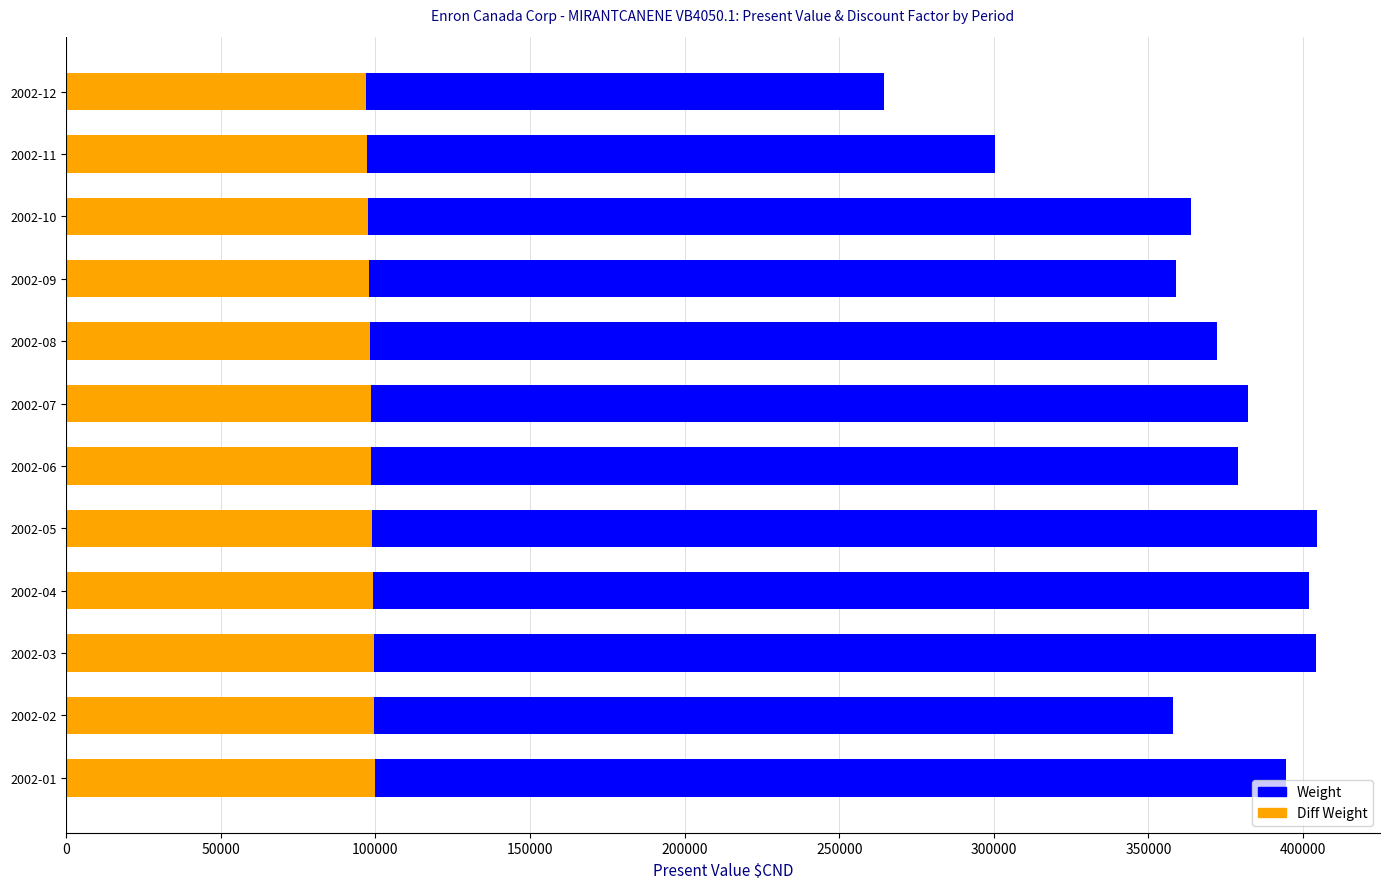

True or false: Discount Factor (×1e5) has a value of 96947.2 at 2002-12.

True